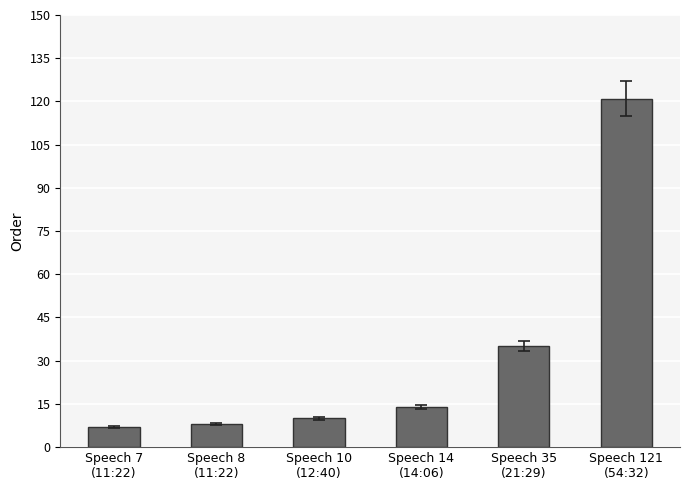

What position from the right is Speech 35
(21:29)?

2